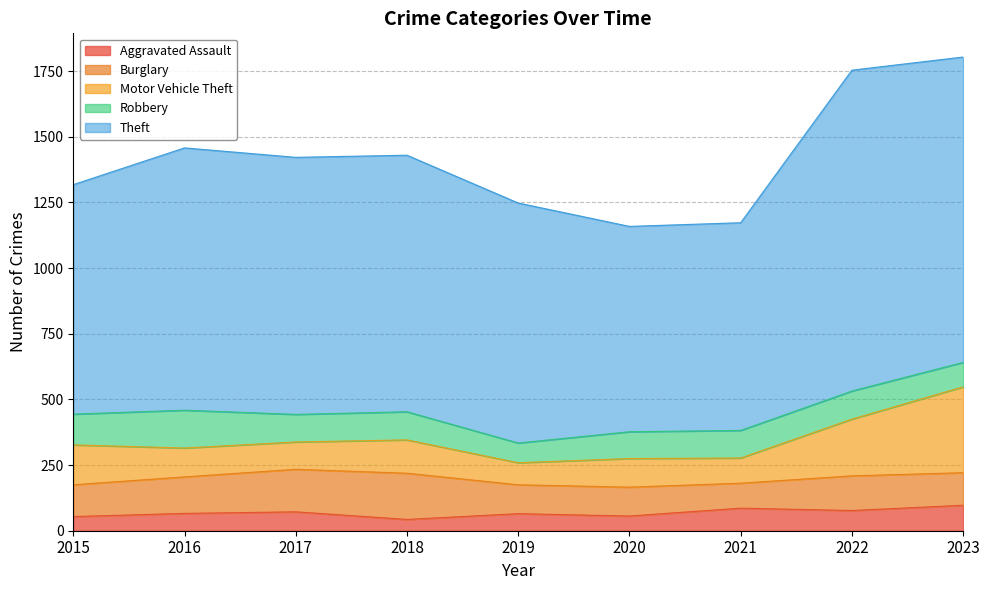

True or false: Theft and Burglary intersect in this chart.

False